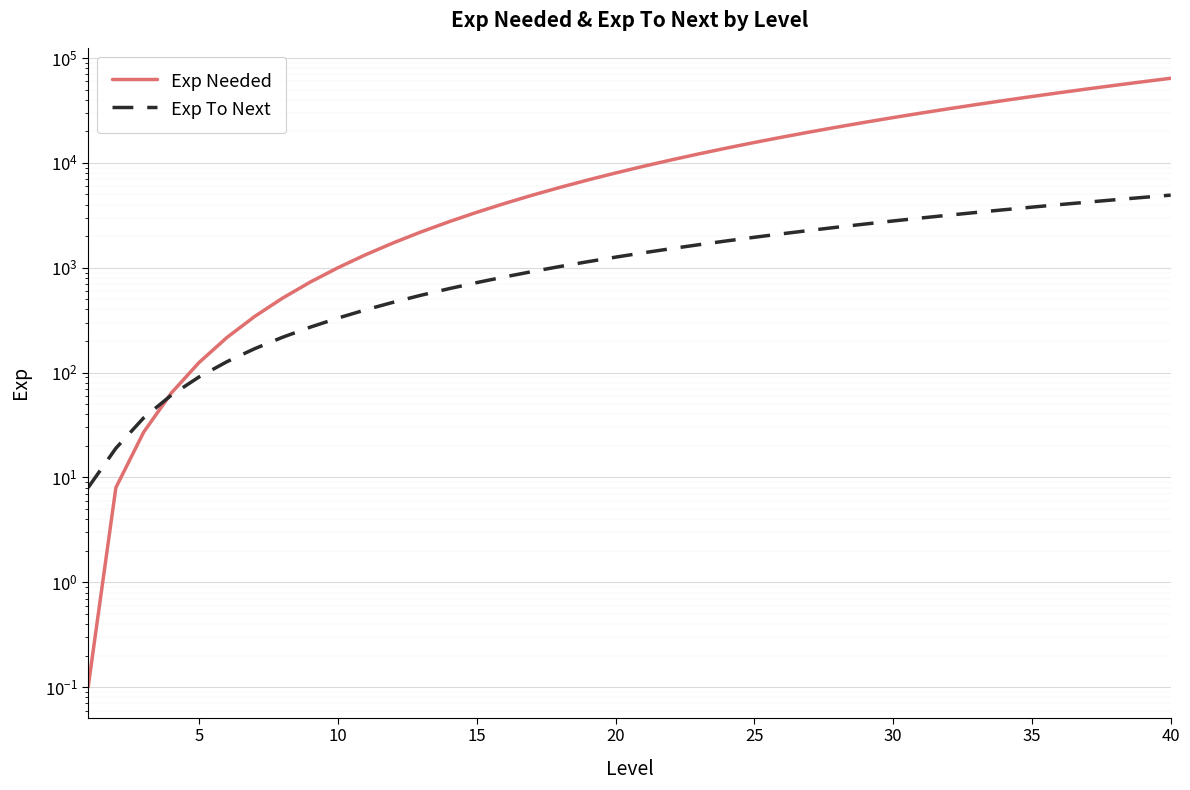

What is the value of the Exp Needed point at the 17th from the left?

4913.0